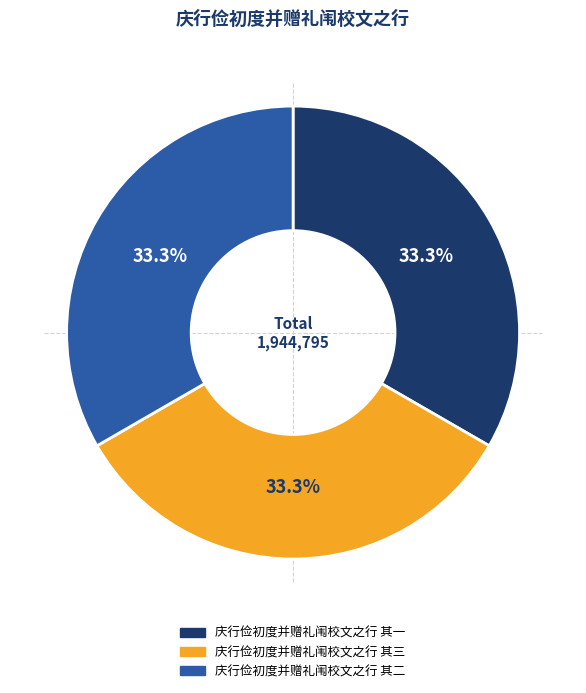

Is the sum of 庆行俭初度并赠礼闱校文之行 其三 and 庆行俭初度并赠礼闱校文之行 其一 greater than half?

Yes